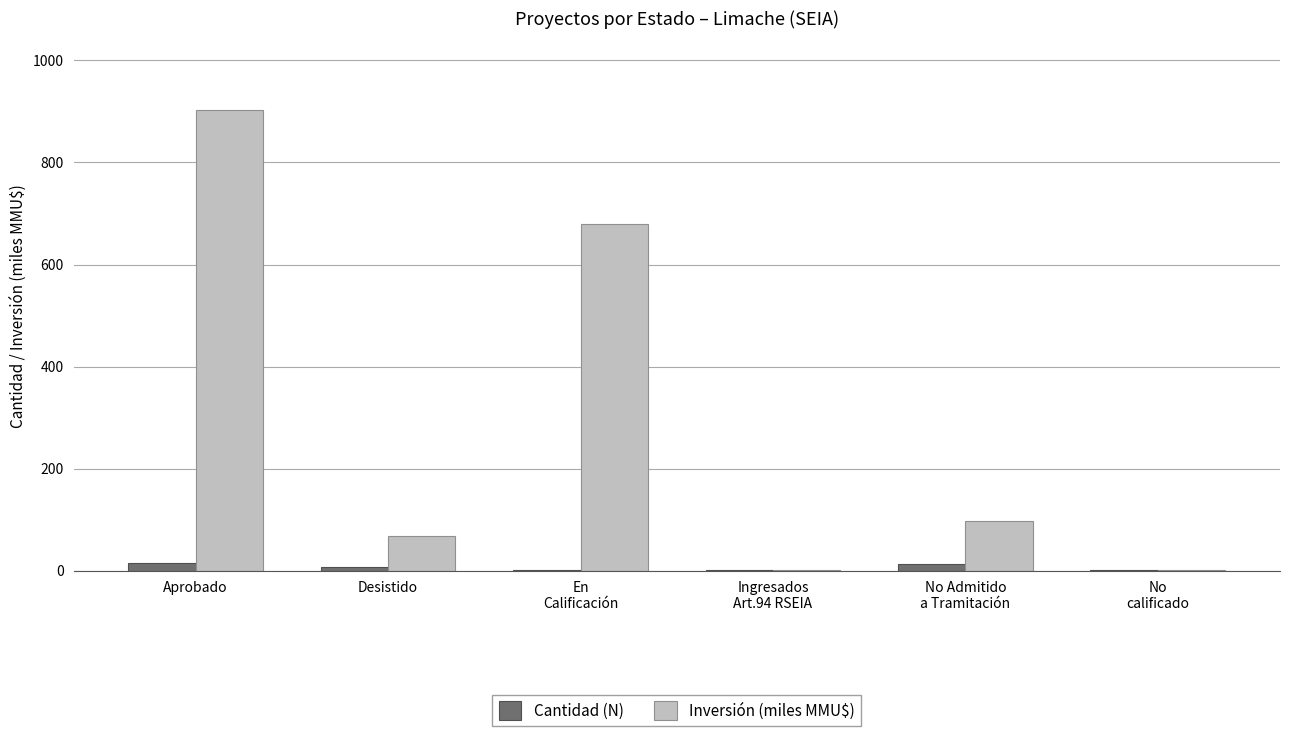

What is the sum of all Cantidad (N) values?

40.0